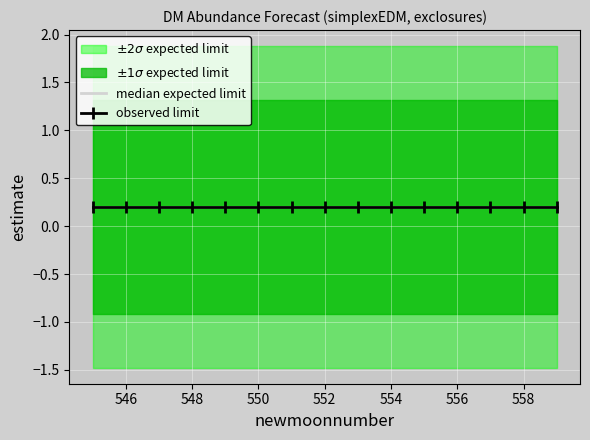

The upper_pi series shows 1.3 at 548. True or false?

True